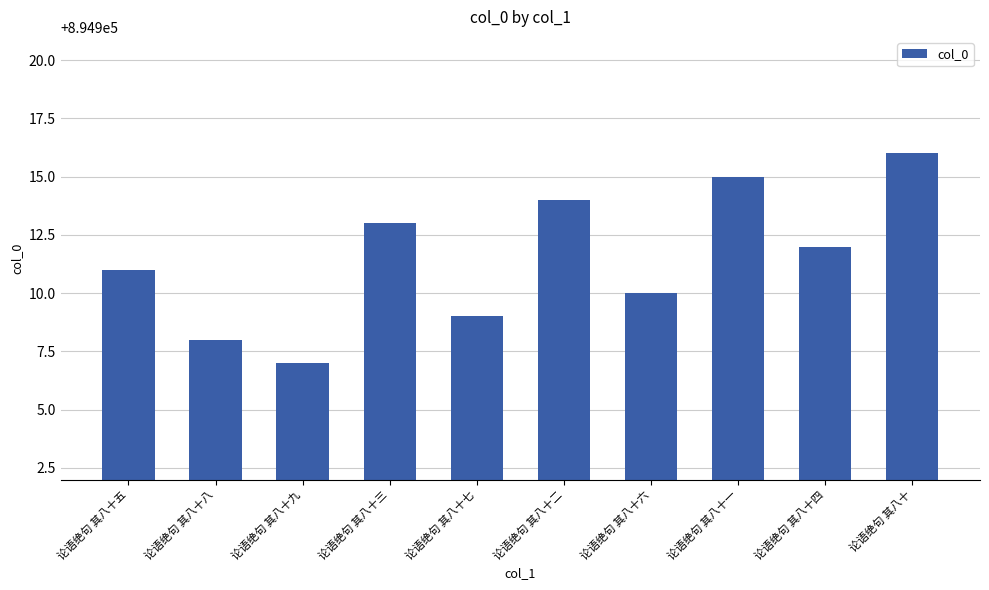

Rank the categories by value from highest to lowest.

论语绝句 其八十, 论语绝句 其八十一, 论语绝句 其八十二, 论语绝句 其八十三, 论语绝句 其八十四, 论语绝句 其八十五, 论语绝句 其八十六, 论语绝句 其八十七, 论语绝句 其八十八, 论语绝句 其八十九